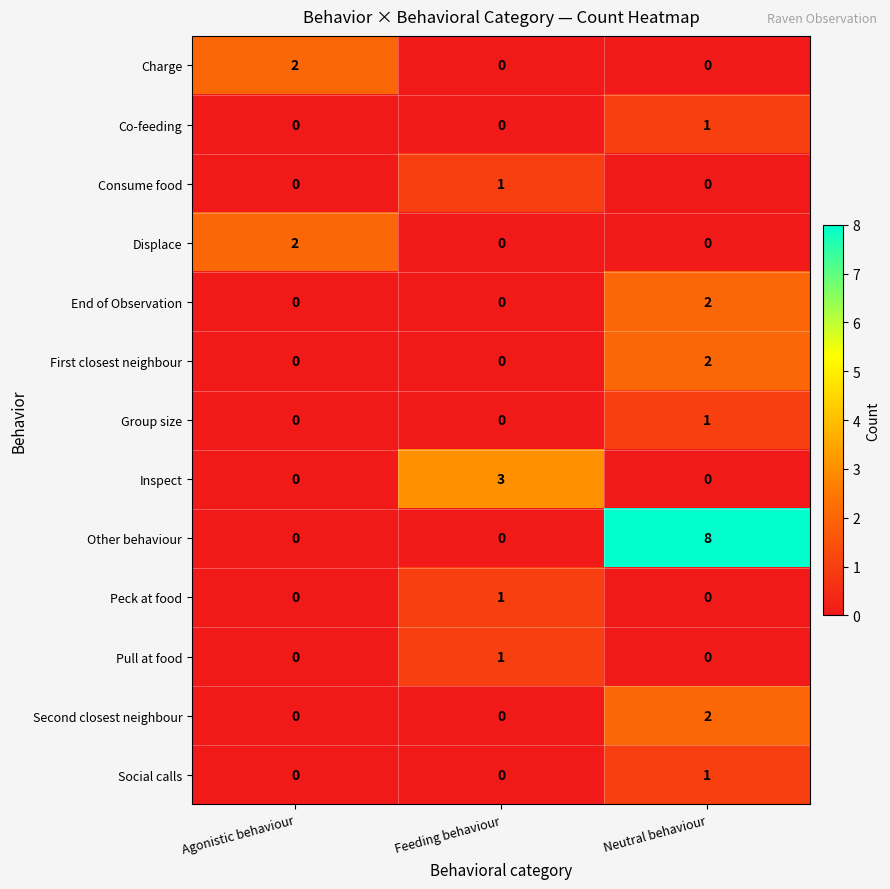

Which series has the widest spread of values?

Other behaviour